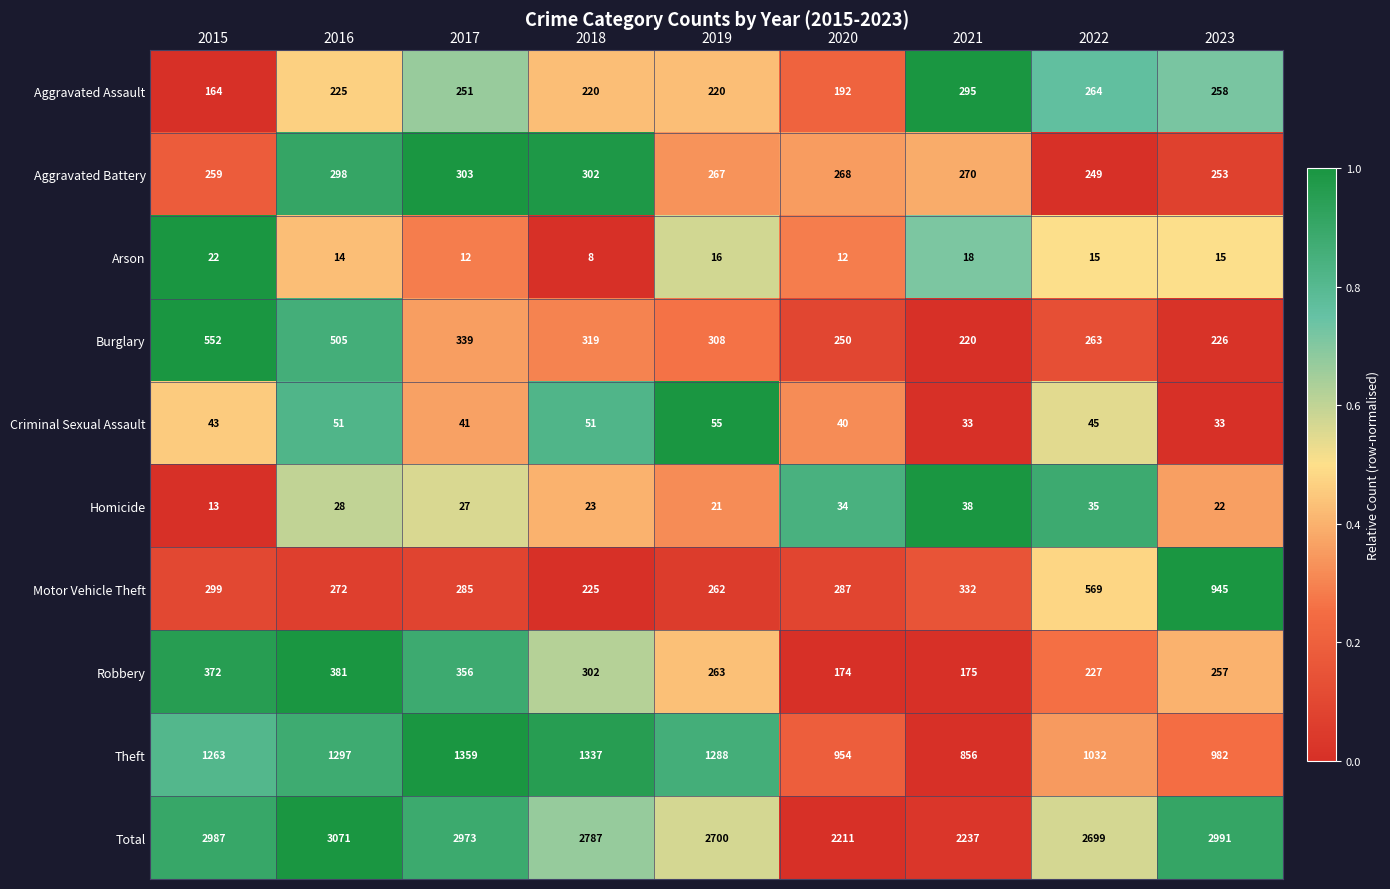

What is the average value of the Homicide series?

27